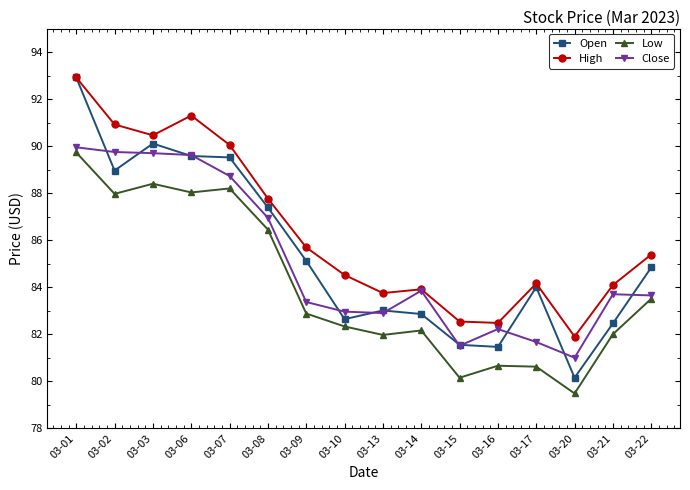

At which label is Low closest to 84?

03-22